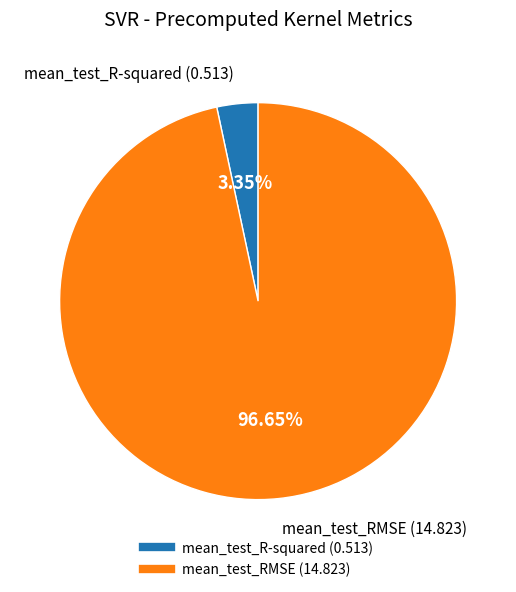

Which slice represents more than half of the pie?

mean_test_RMSE